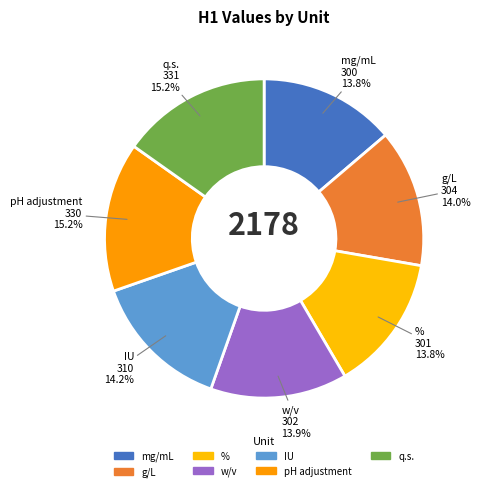

How many segments does this pie chart have?

7